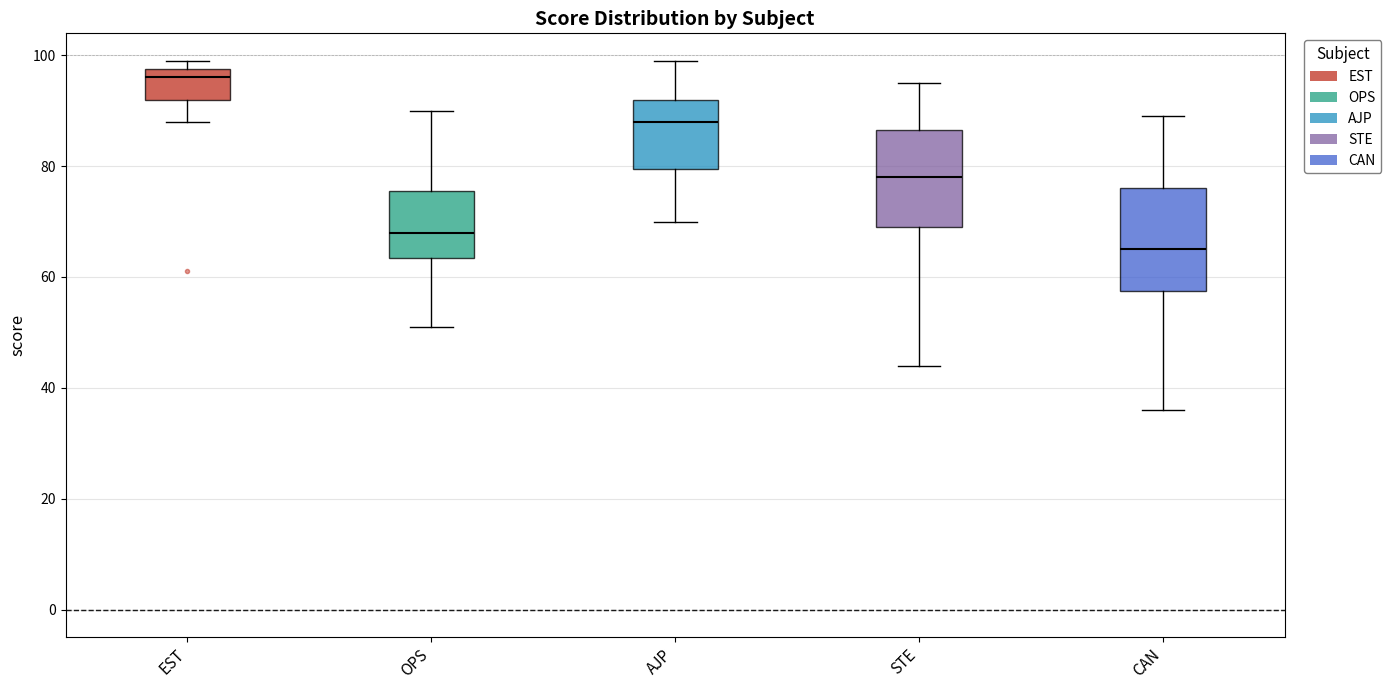

Where does the upper whisker of the box for OPS end on the y-axis? The values are not printed on the chart, so give them approximately, as read against the axis.

90